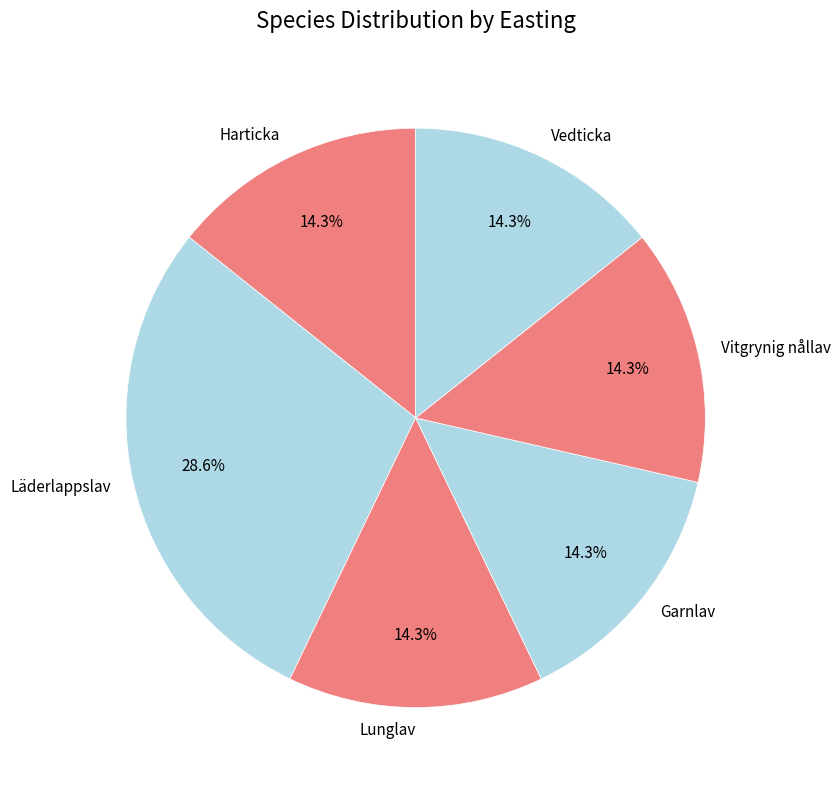

Which slice is the largest?

Läderlappslav